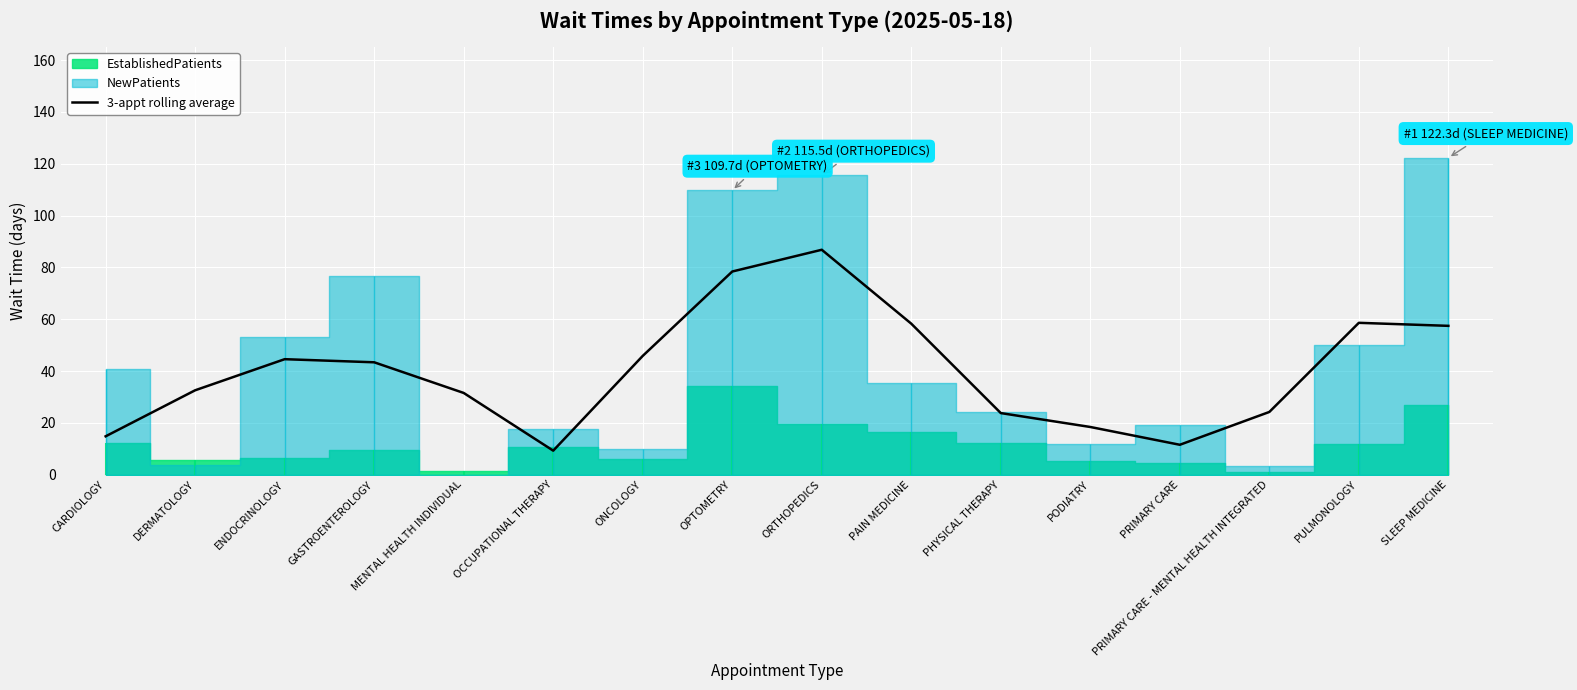

Between MENTAL HEALTH INDIVIDUAL and PODIATRY, which is larger?

MENTAL HEALTH INDIVIDUAL